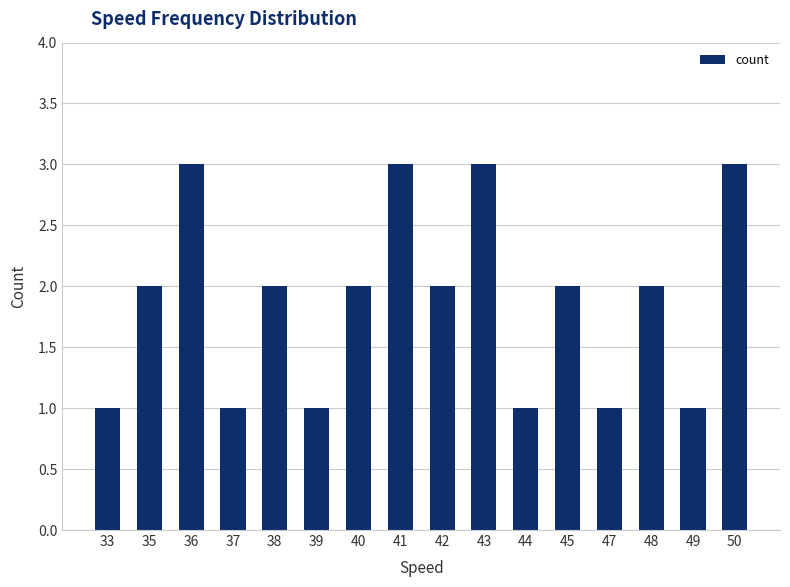

What is the value of the 3rd bar from the left?

3